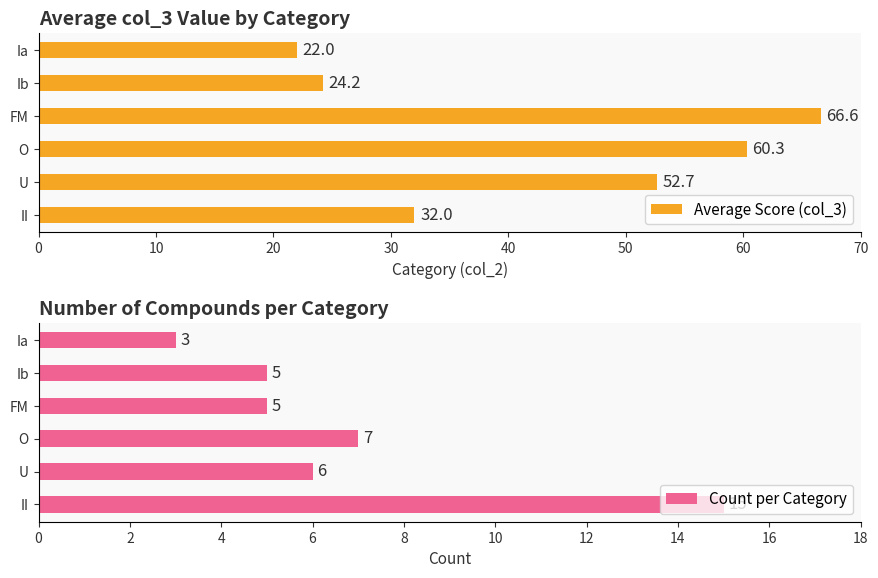

What is the greatest value displayed?

66.6